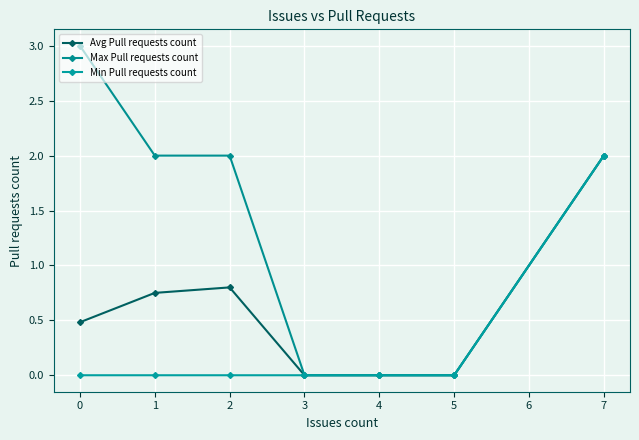

True or false: Avg Pull requests count and Max Pull requests count cross at least once.

False